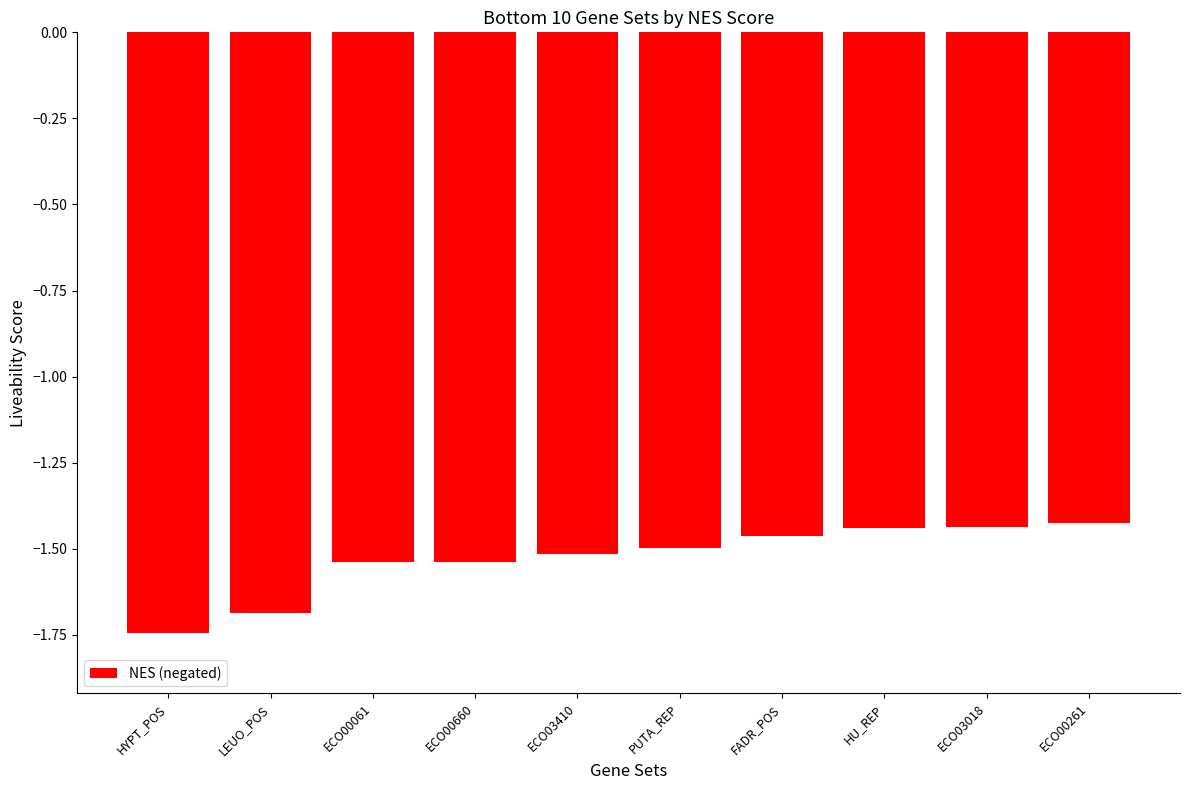

At which category does the chart reach its minimum across all series?

HYPT_POS